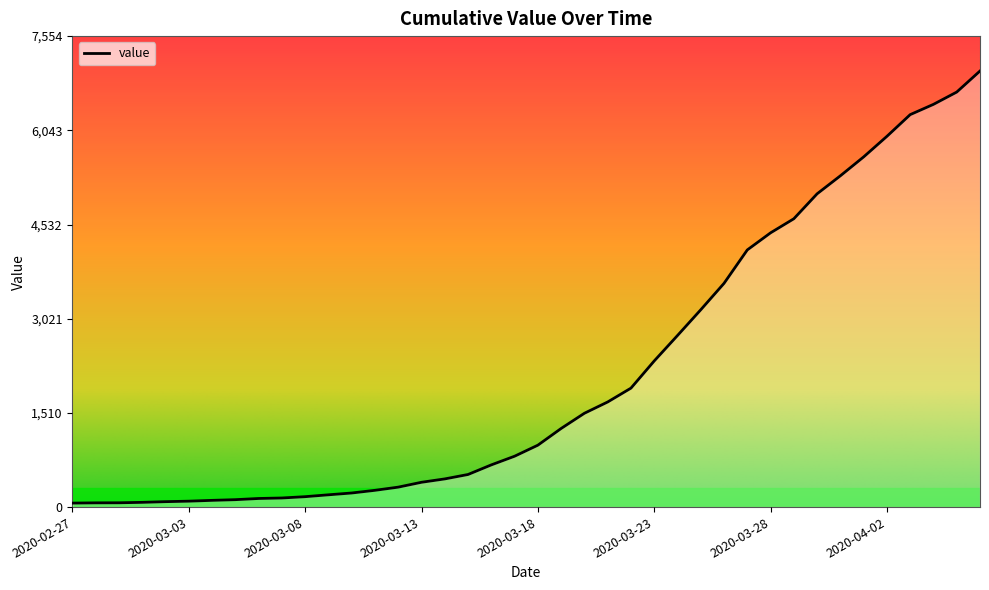

What is the greatest value displayed?

6995